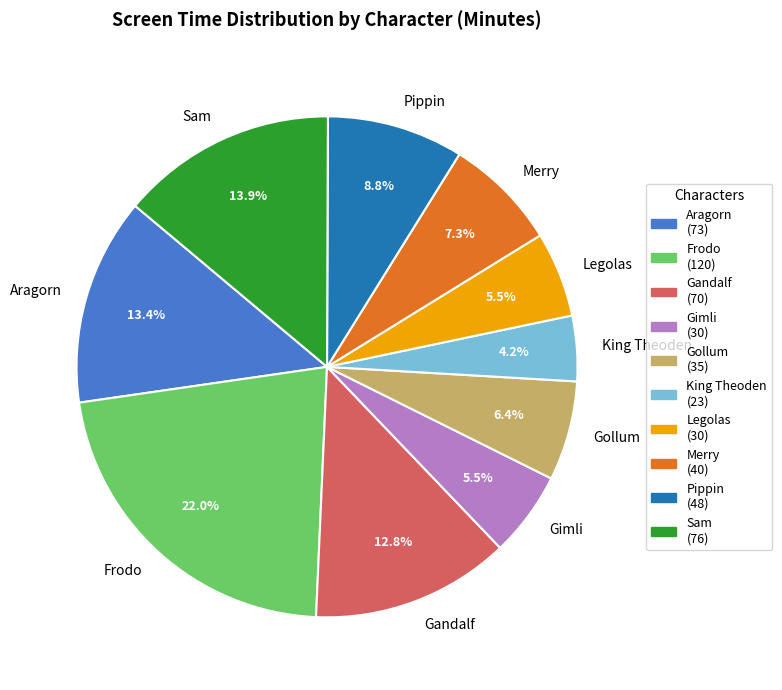

Count the number of slices in the pie.

10